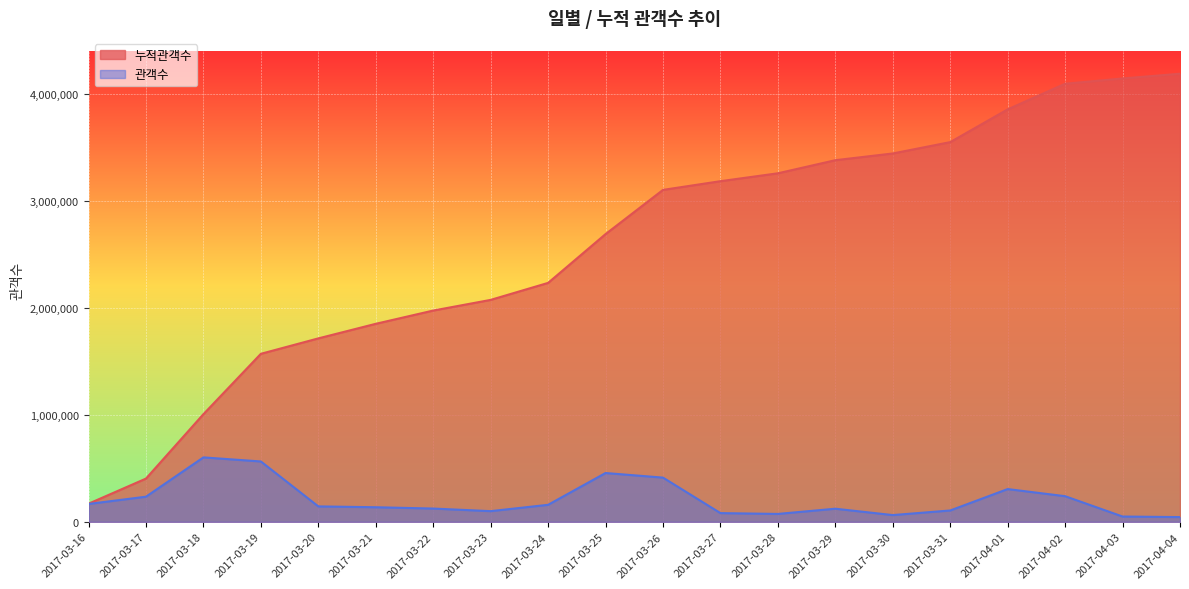

What is the difference between the highest and lowest values at 2017-03-16?

2493